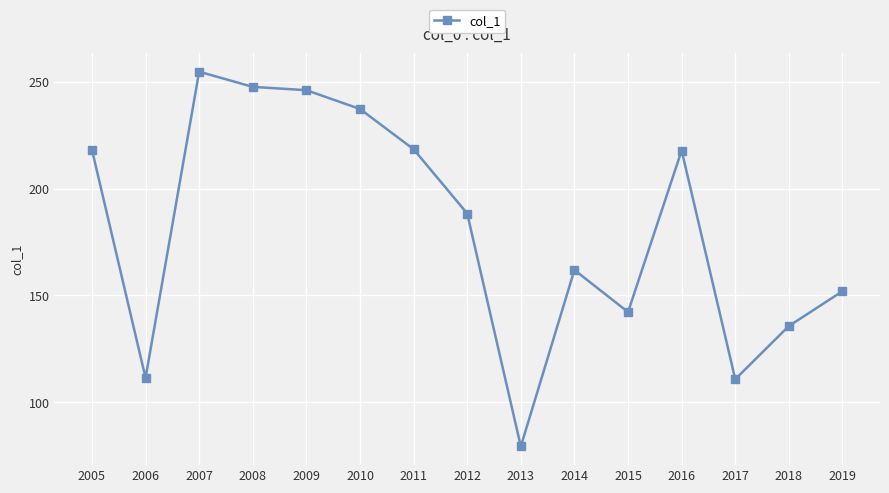

Which label corresponds to the largest value in the chart?

2007